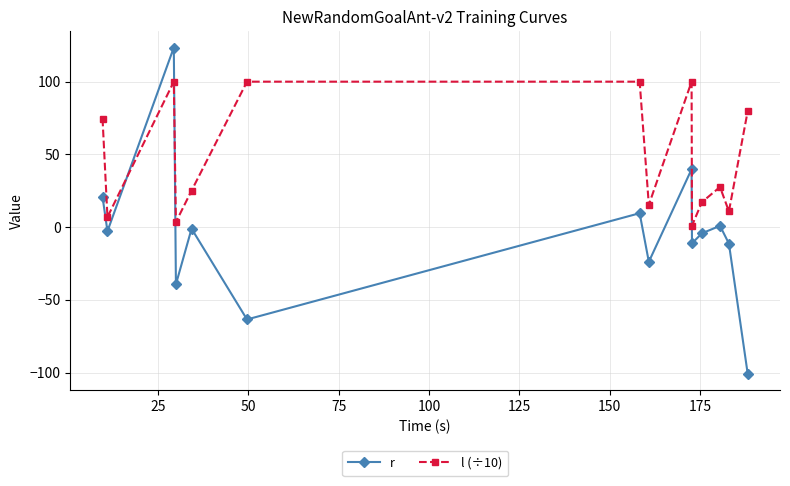

Rank the series by their maximum value, from highest to lowest.

r, l (÷10)